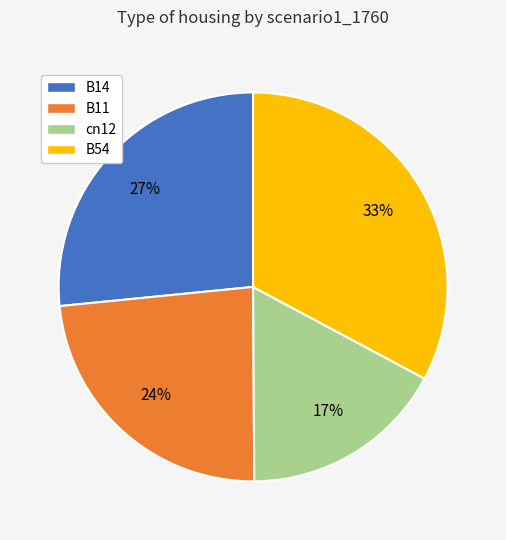

Rank the categories by value from highest to lowest.

B54, B14, B11, cn12